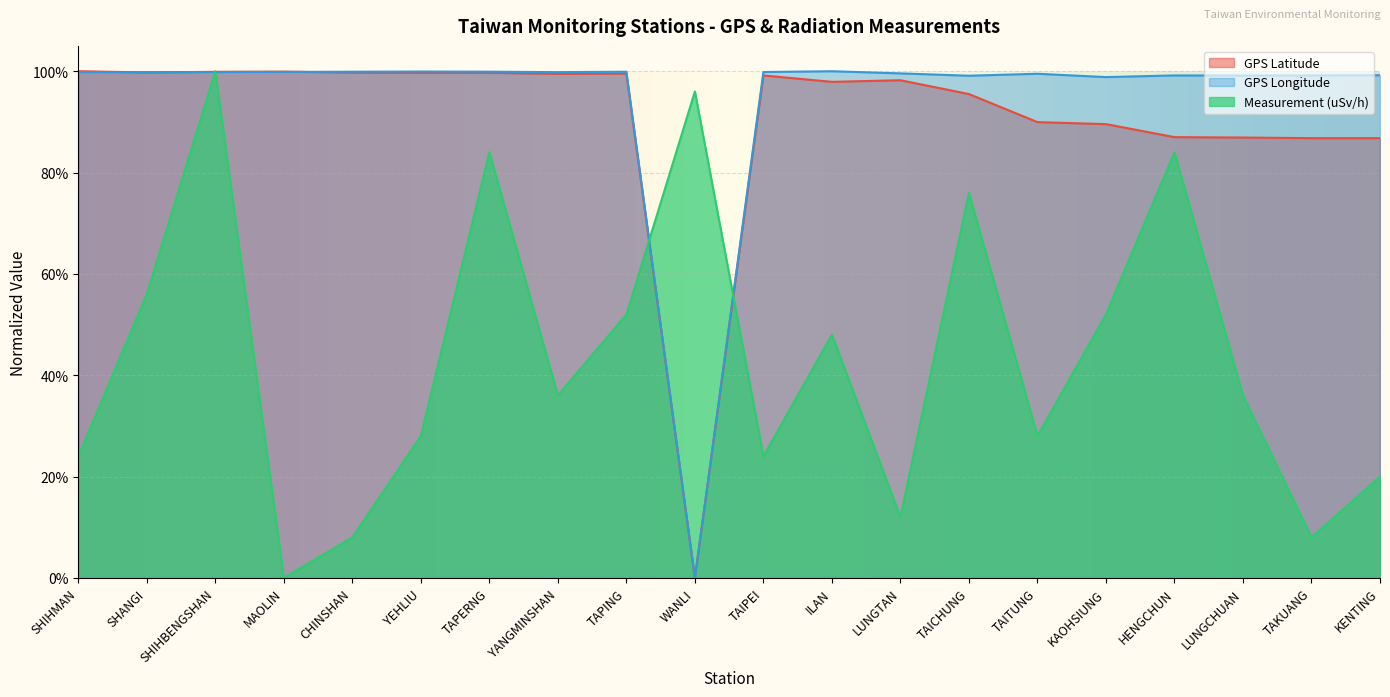

True or false: Measurement (uSv/h) has a value of 0.8 at HENGCHUN.

True